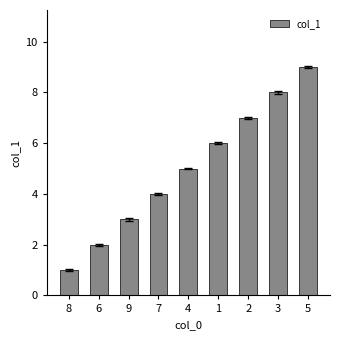

Reading left to right, list all the values displayed in this chart.

8=1	6=2	9=3	7=4	4=5	1=6	2=7	3=8	5=9